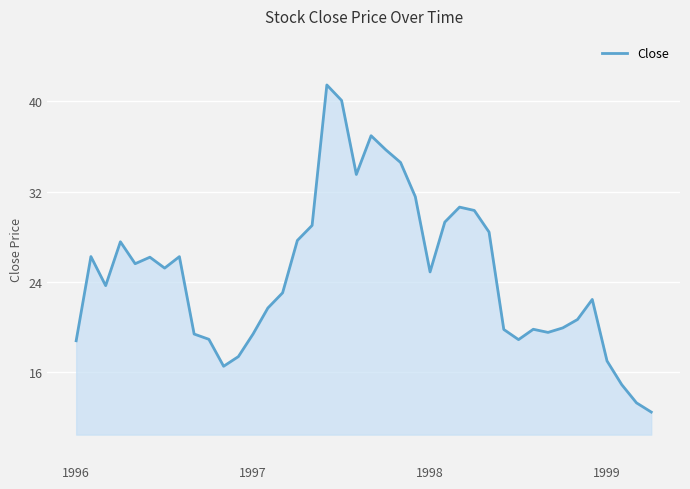

What is the minimum value shown in the chart?

12.5